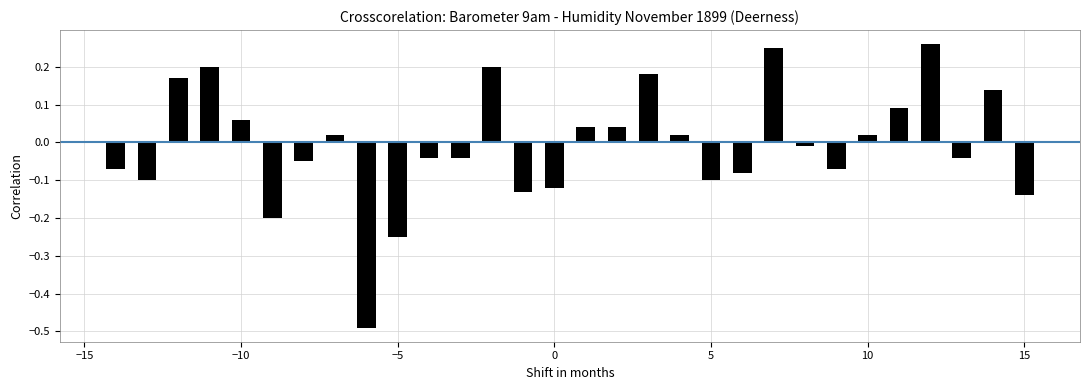

What is the difference between the second highest and minimum values?

0.7